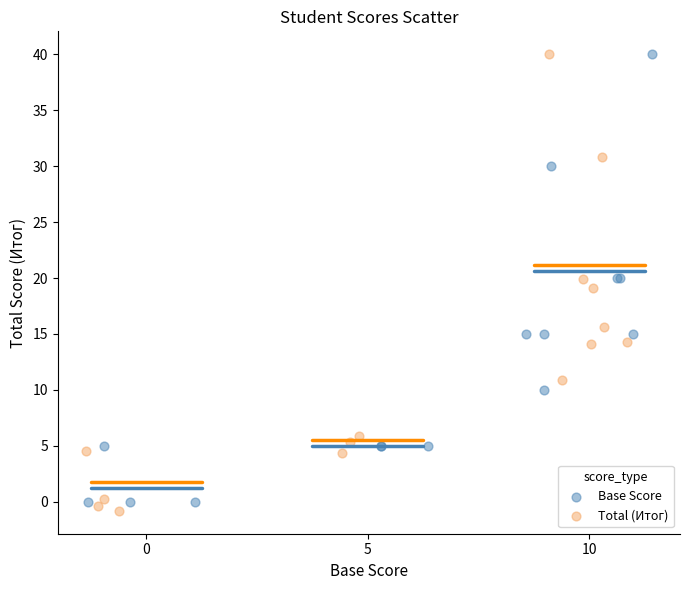

What are all the series names shown in the legend?

Base Score, Total (Итог)